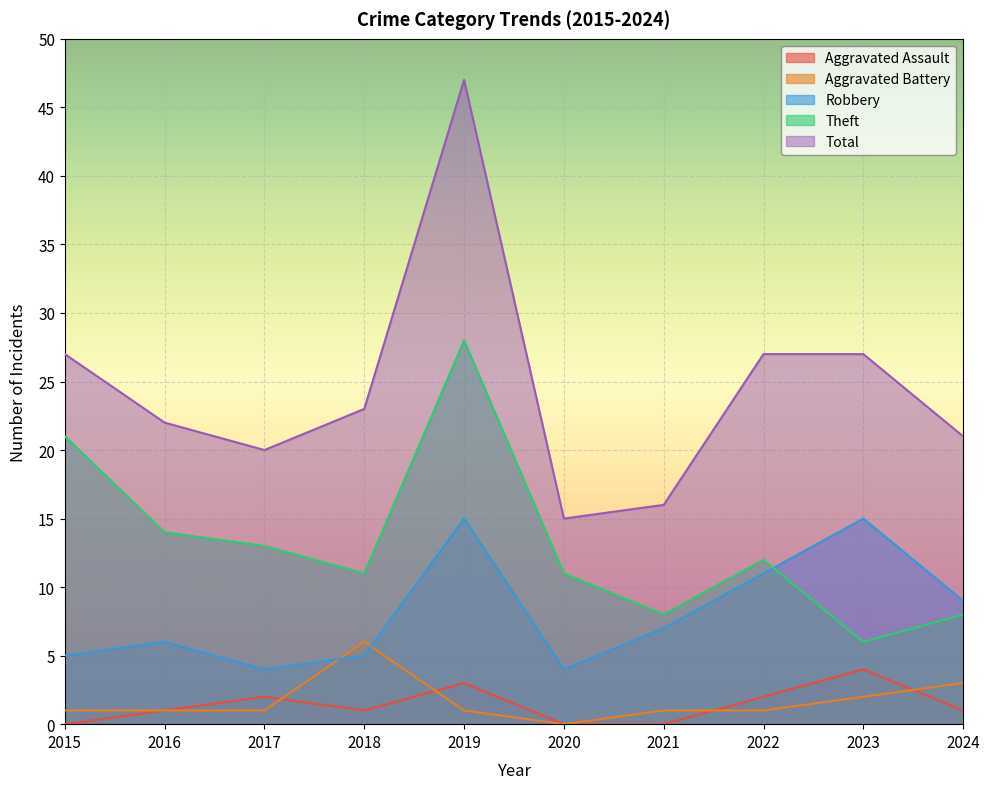

At which label is Aggravated Assault closest to 2?

2017